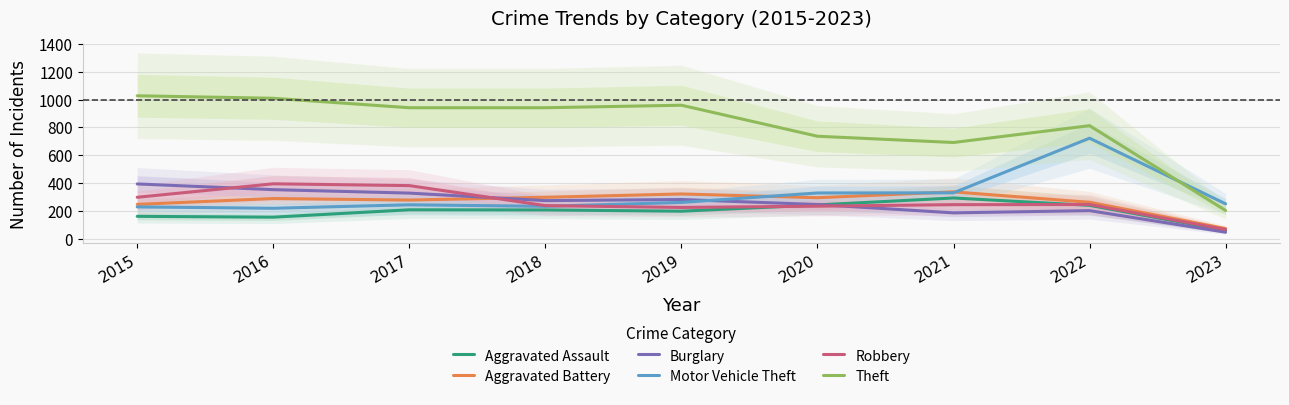

Count the number of data series in this chart.

6